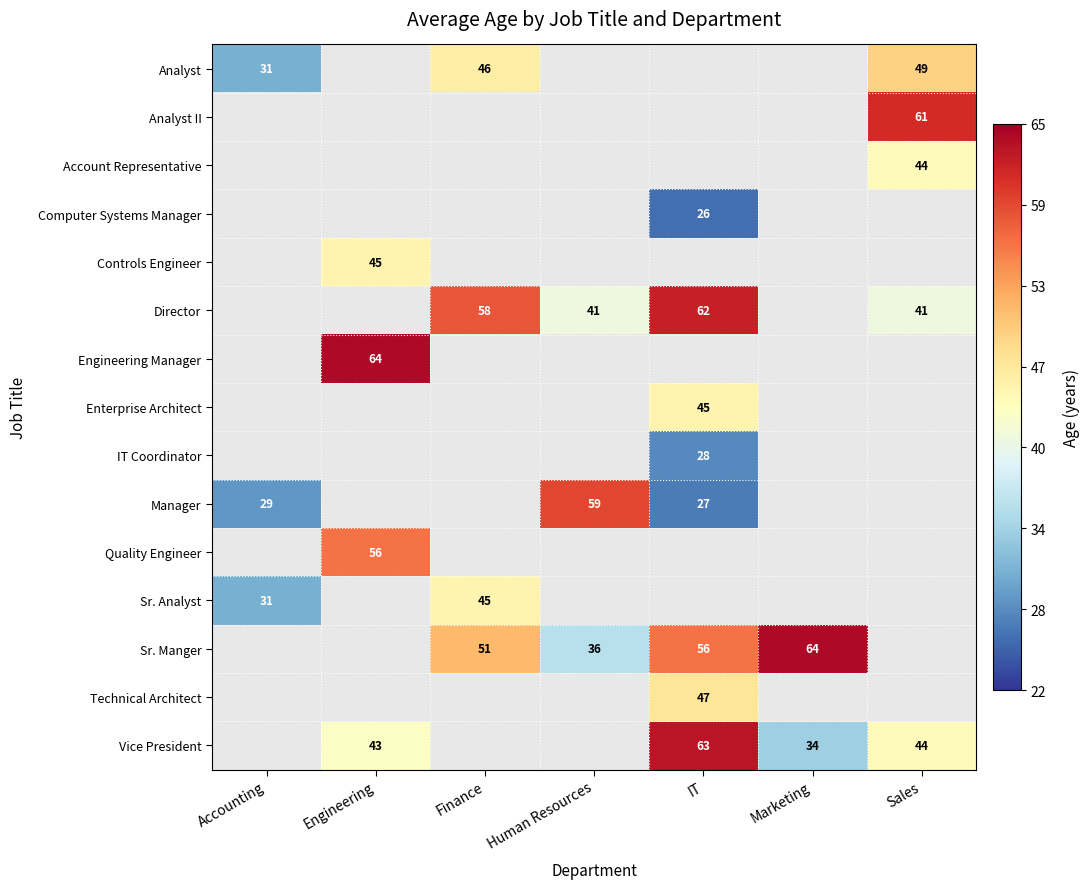

The Manager series shows 101 at Human Resources. True or false?

False